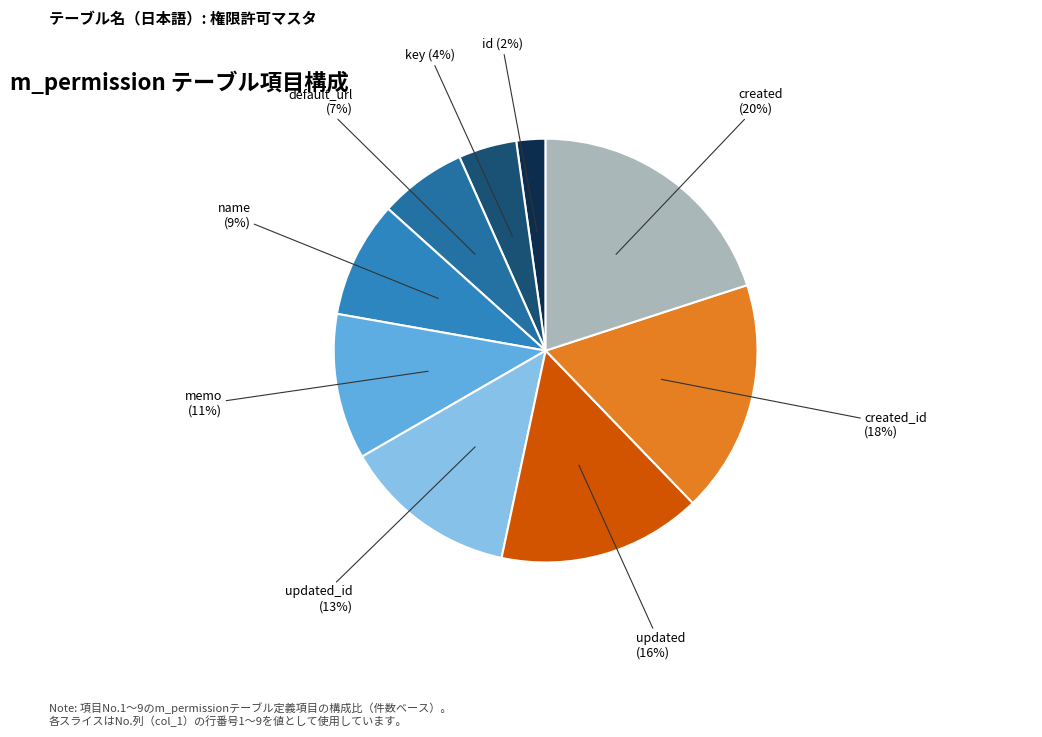

True or false: name accounts for 1% of the total.

False